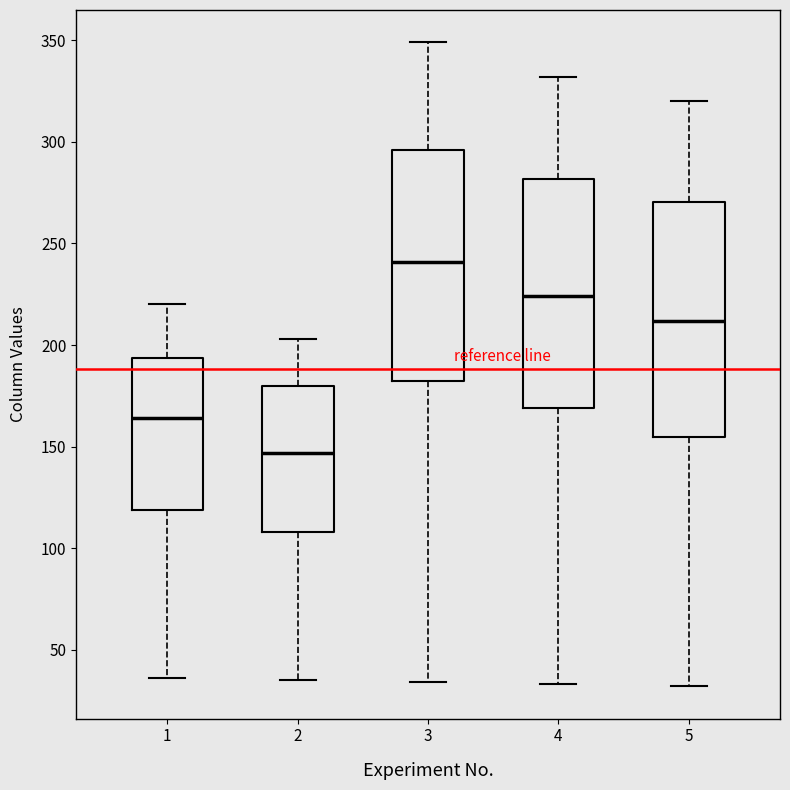

Reading left to right, read every box against the y-axis: the position of its median line, the range the box covers, and the ends of its whiskers. The values are not printed on the chart, so give them approximately, as read against the axis.

1: median 165, box 120 to 195, whiskers 35 to 220
2: median 145, box 110 to 180, whiskers 35 to 205
3: median 240, box 185 to 295, whiskers 35 to 350
4: median 225, box 170 to 280, whiskers 35 to 330
5: median 210, box 155 to 270, whiskers 30 to 320